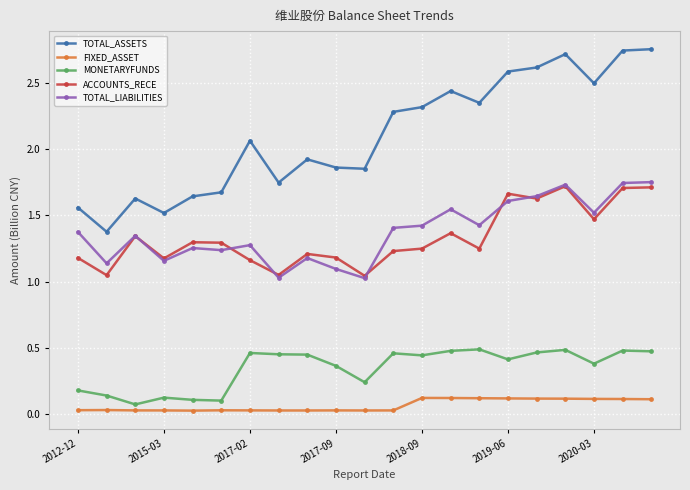

True or false: MONETARYFUNDS has more than 0 interior local peaks.

True